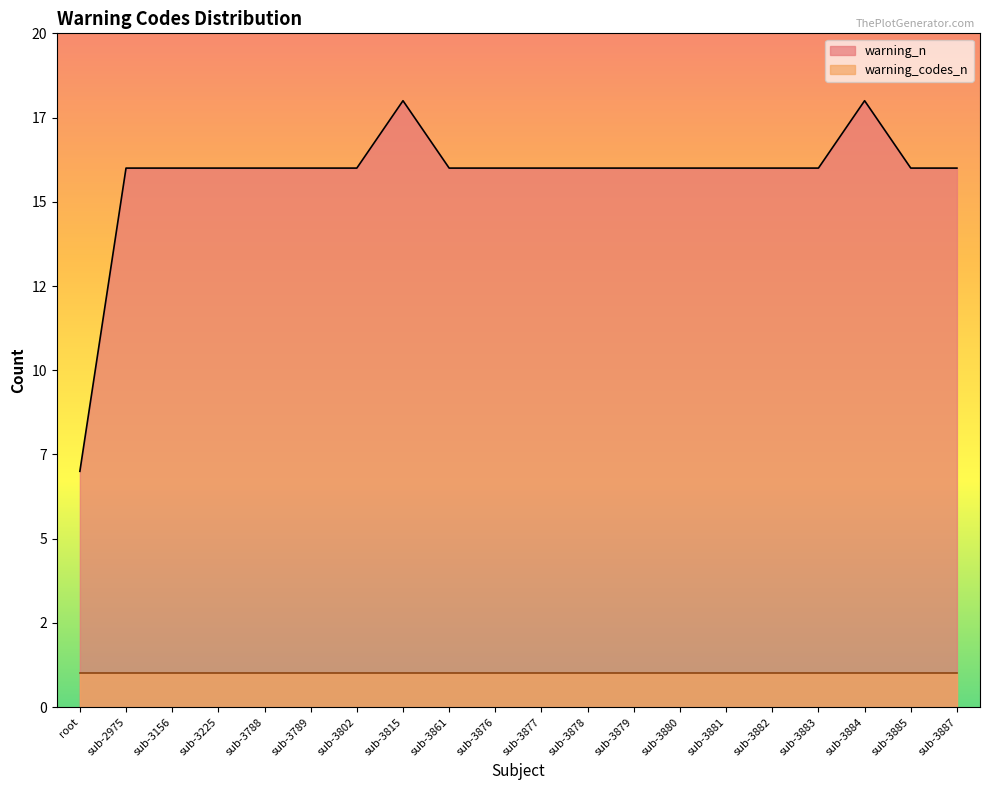

List the labels in order of value, largest first.

sub-3815, sub-3884, sub-2975, sub-3156, sub-3225, sub-3788, sub-3789, sub-3802, sub-3861, sub-3876, sub-3877, sub-3878, sub-3879, sub-3880, sub-3881, sub-3882, sub-3883, sub-3885, sub-3887, root